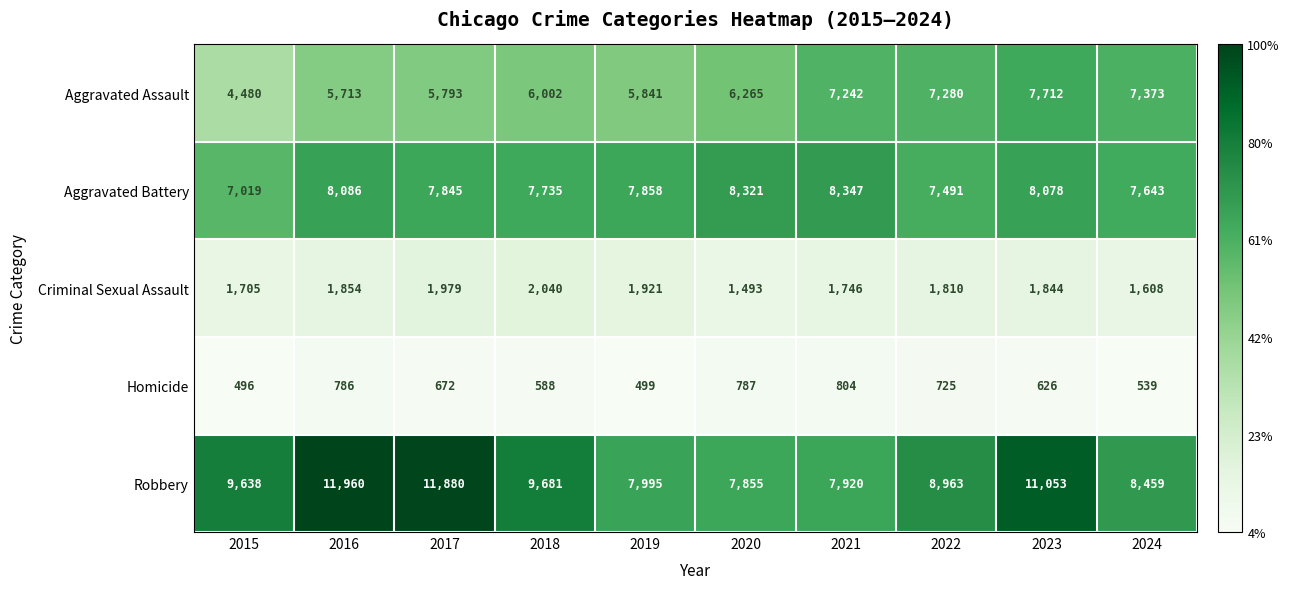

Which label corresponds to the smallest value in the chart?

2015